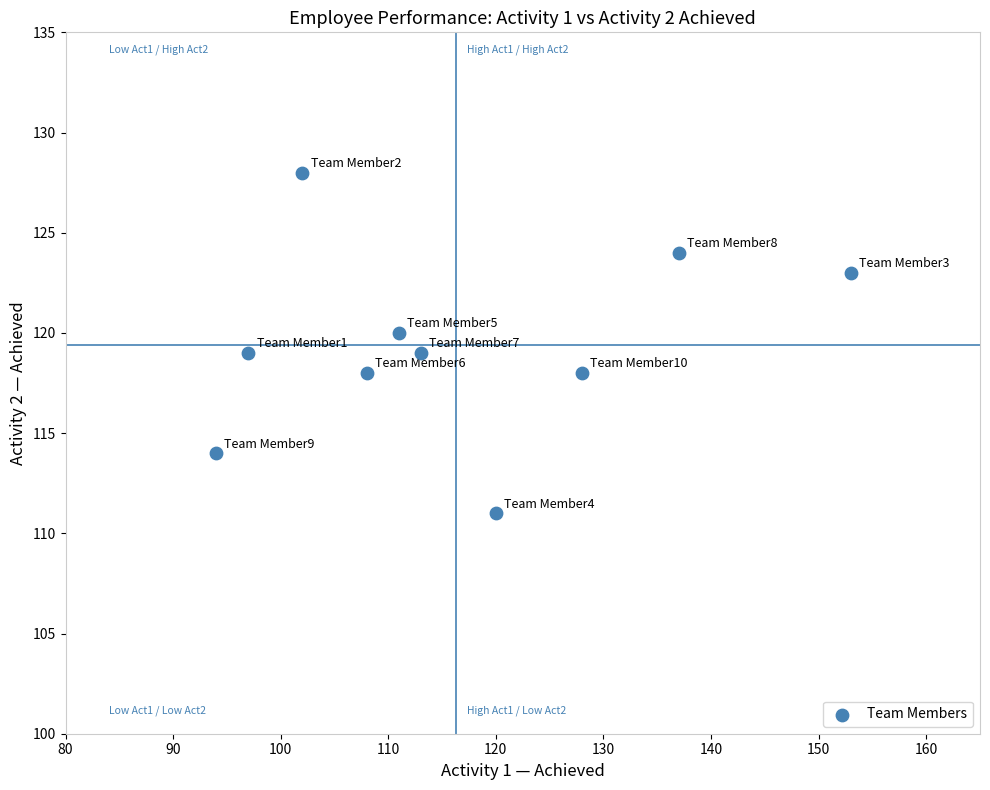

What is the range of X values (max minus min)?

59